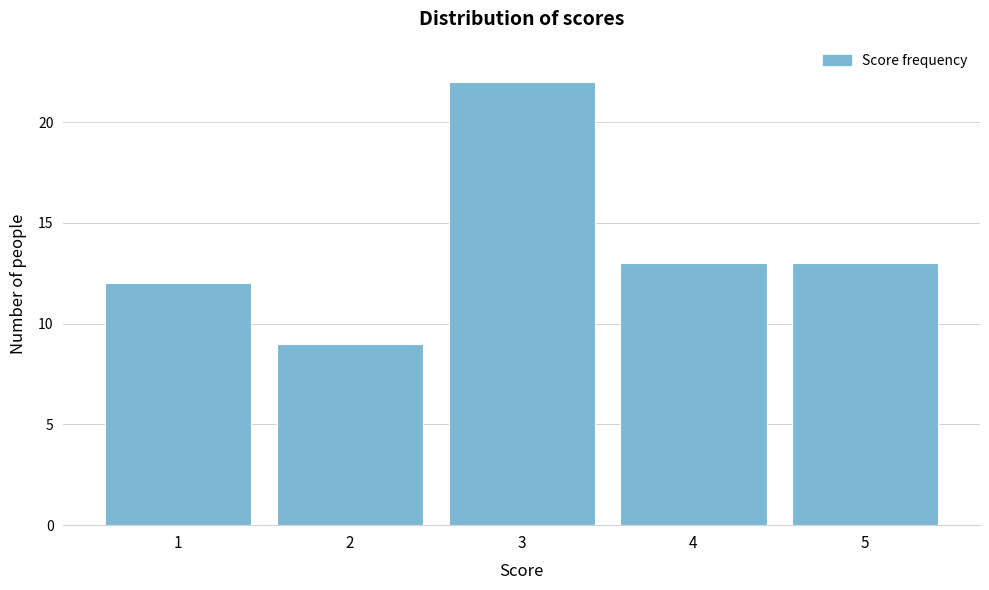

Reading right to left, what are all the values shown in this chart?

5=13	4=13	3=22	2=9	1=12